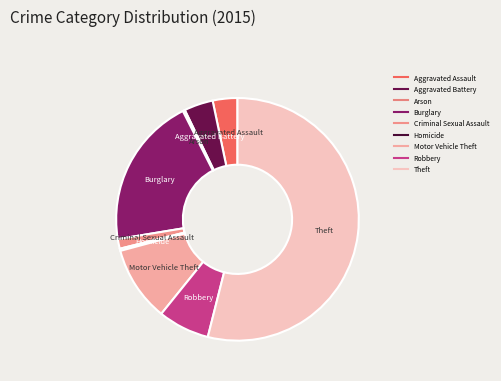

How many slices are in this pie chart?

9